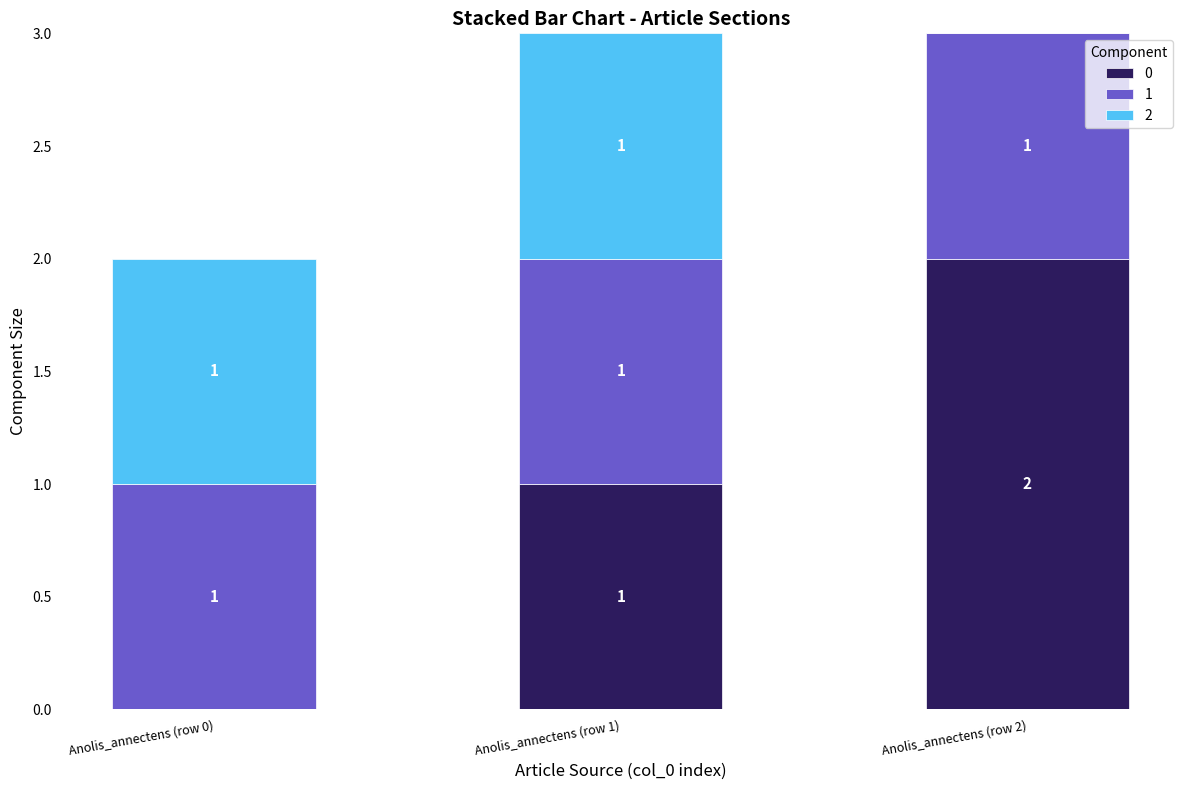

Are the bars grouped side by side (vs. stacked)?

No